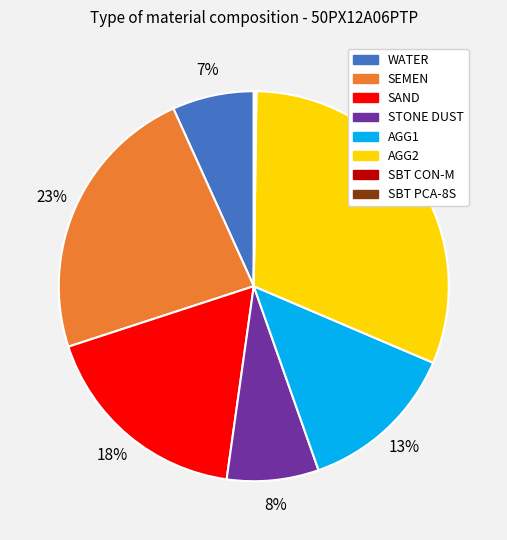

Is there a majority slice in this chart?

No